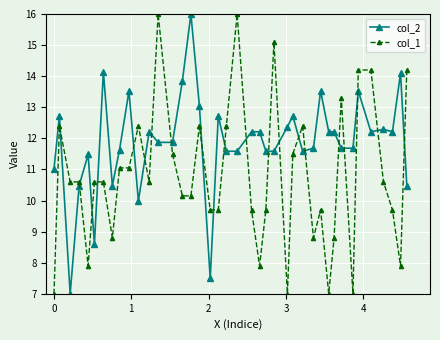

List the series in order of their overall mean, lowest first.

col_1, col_2